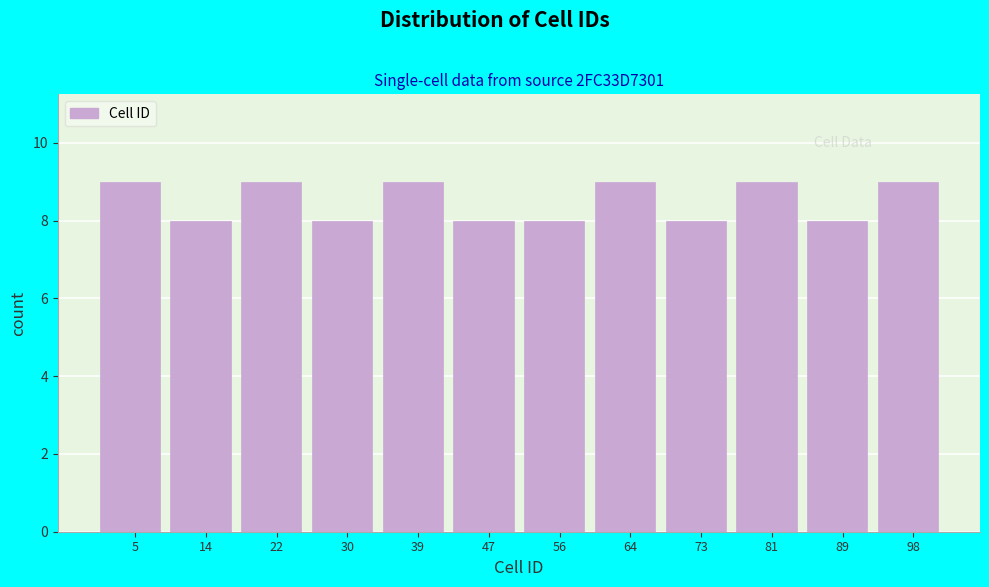

What is the height of the bar covering 43 to 52 on the x-axis? Neither the bar edges nor the heights are printed on the chart, so give them approximately, as read against the axes.

8